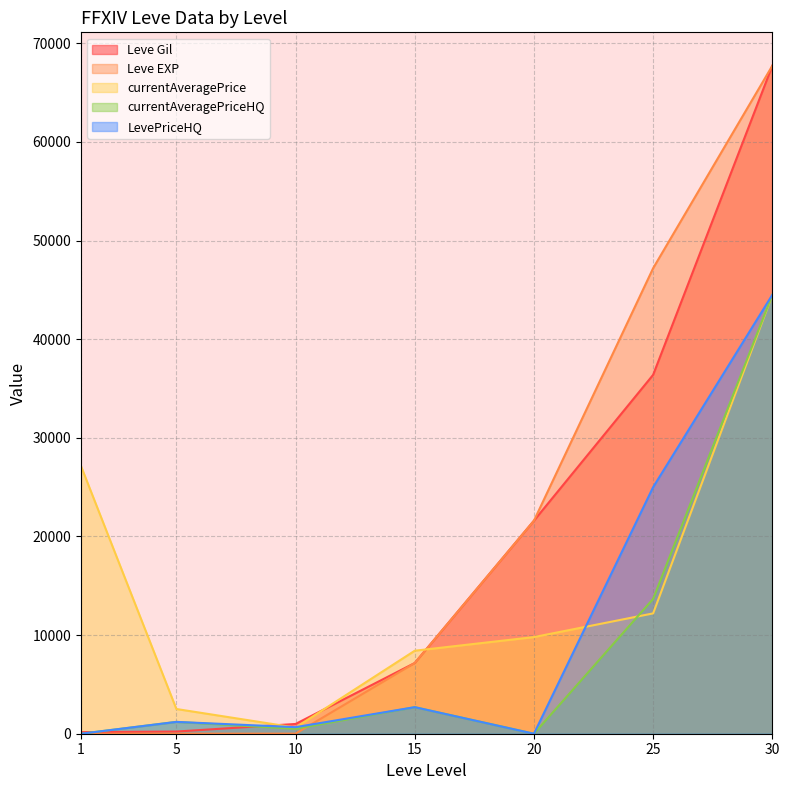

At how many categories does at least one series exceed 11387?

4